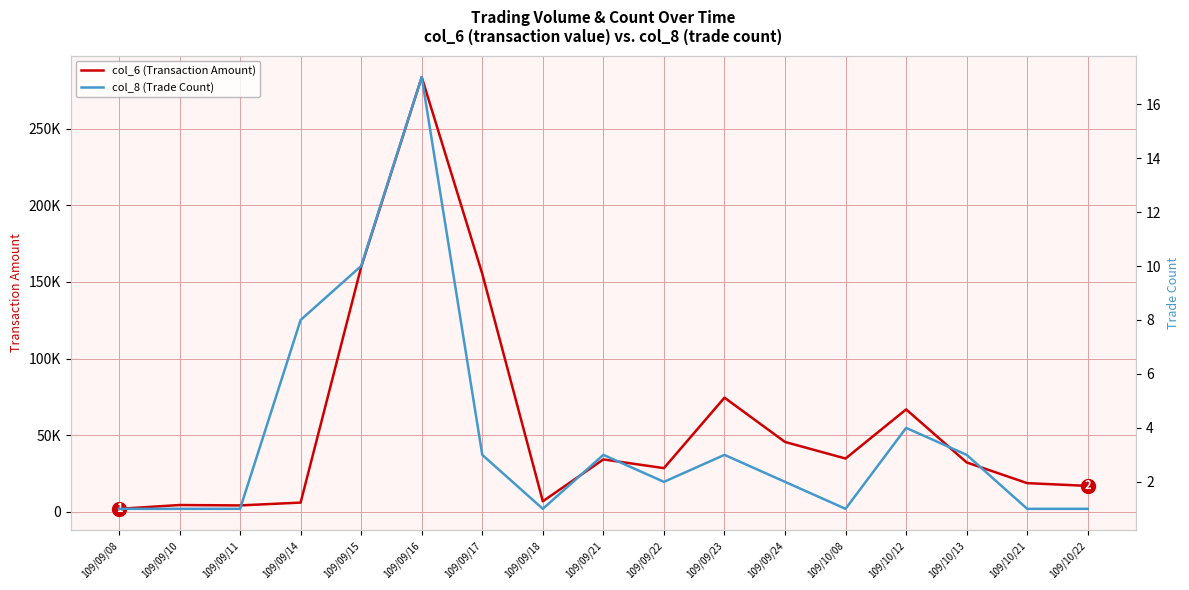

At 109/09/17, list the series in order from smallest to largest.

col_8 (Trade Count), col_6 (Transaction Amount)